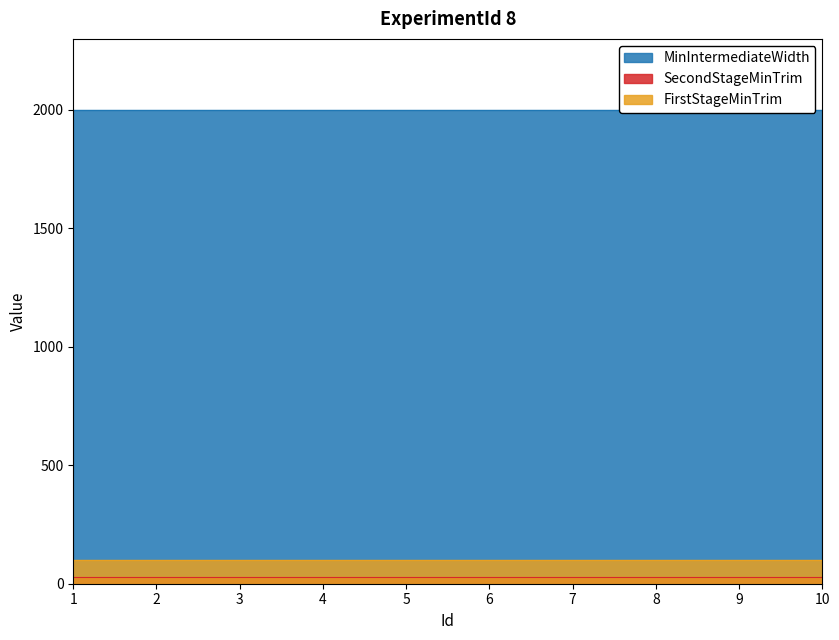

Is it true that FirstStageMinTrim equals 100 at 5?

True